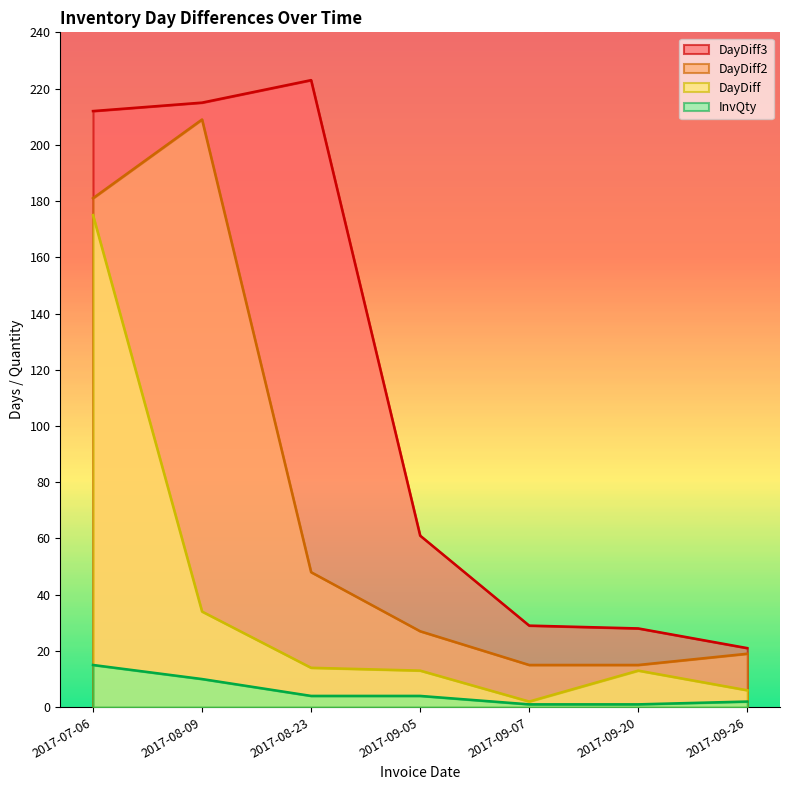

How many lines are shown in the chart?

4